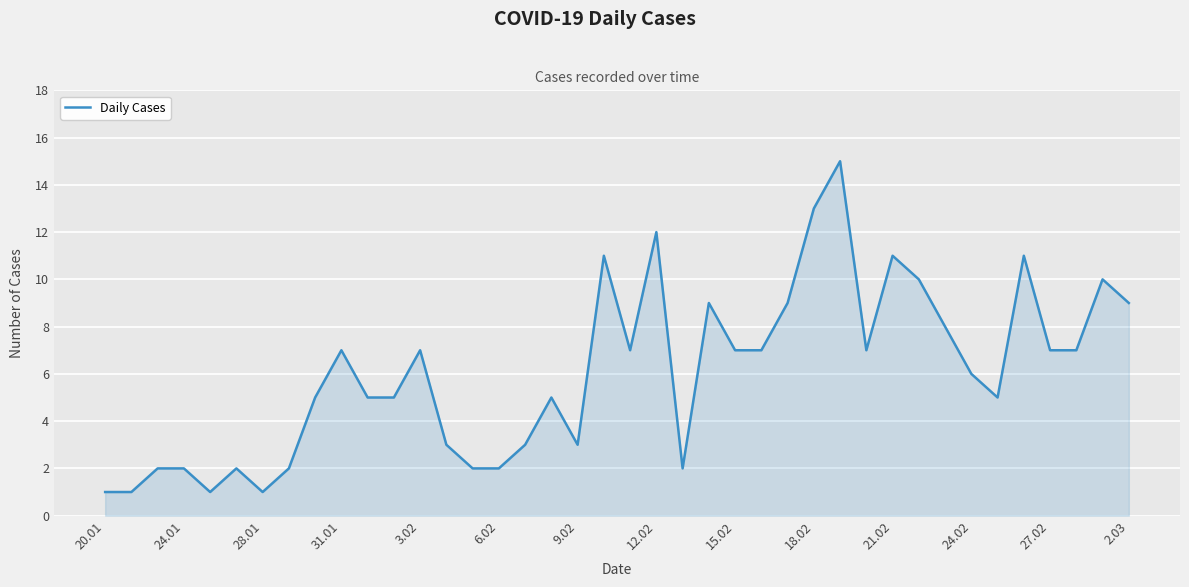

How many values are below 7?

20